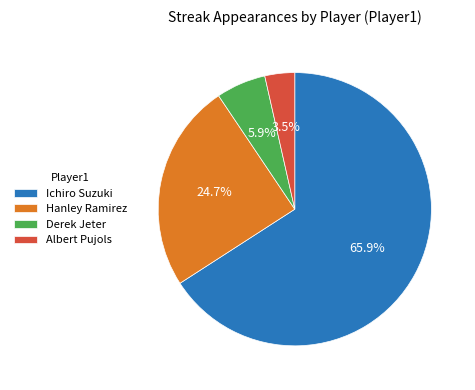

What is the largest slice in the pie chart?

Ichiro Suzuki